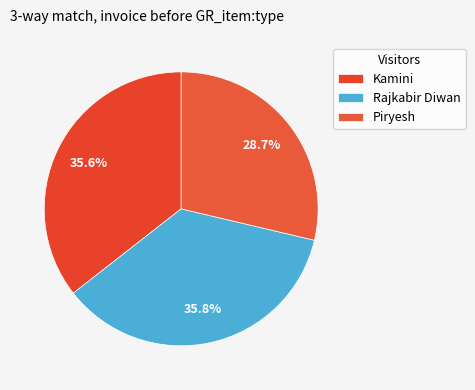

How much of the chart is everything except Kamini?

64.4%